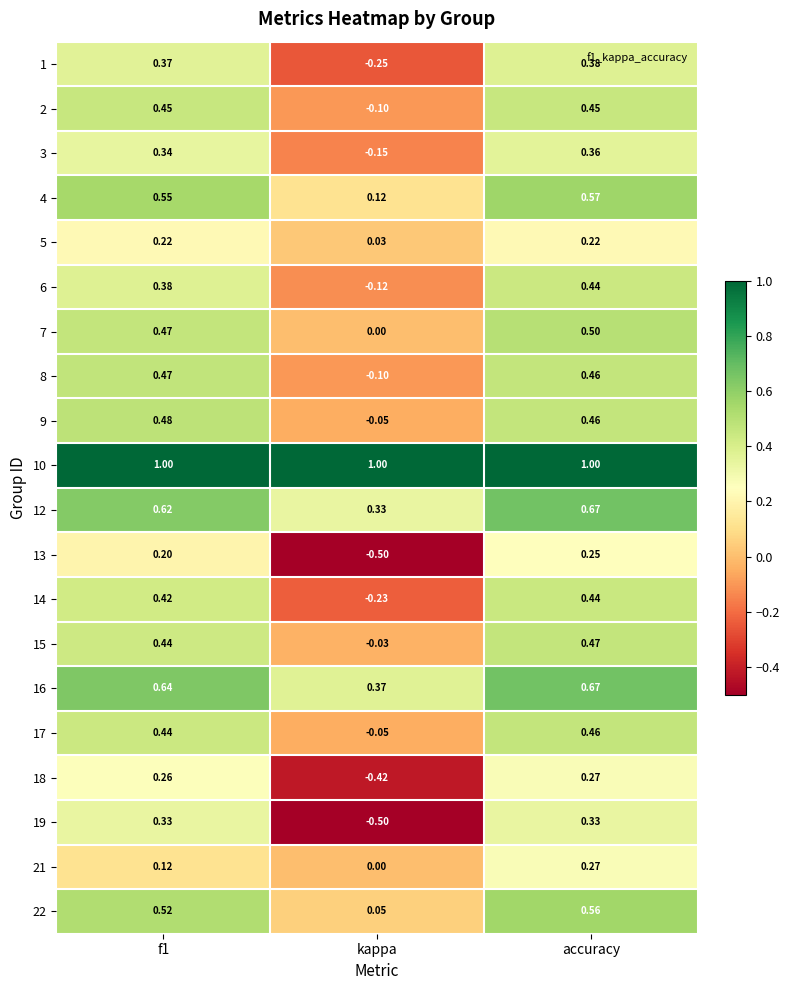

Which label corresponds to the smallest value in the chart?

kappa